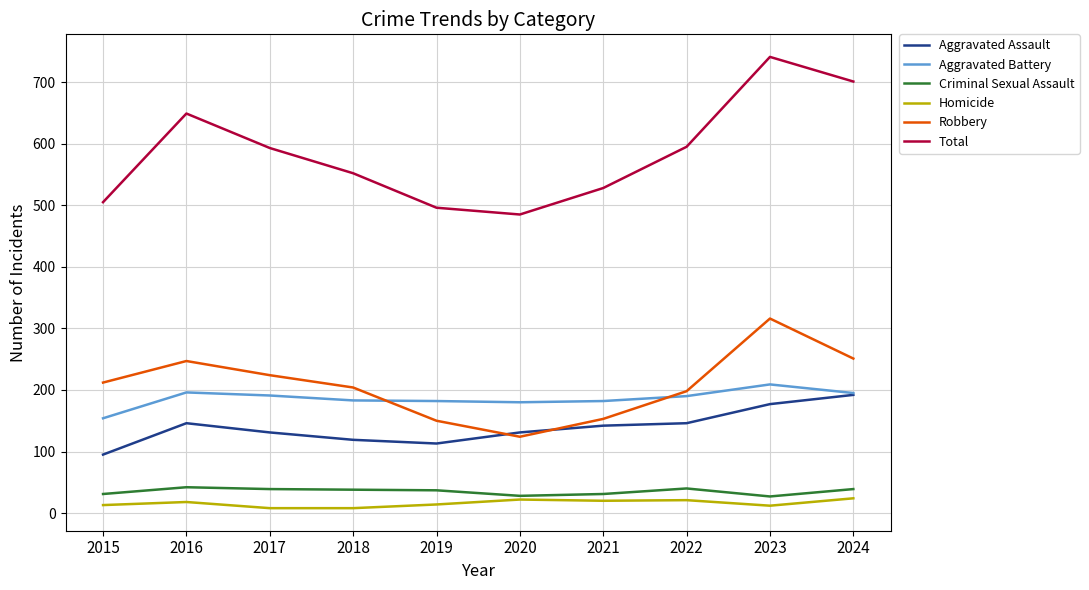

Which label corresponds to the largest value in the chart?

2023